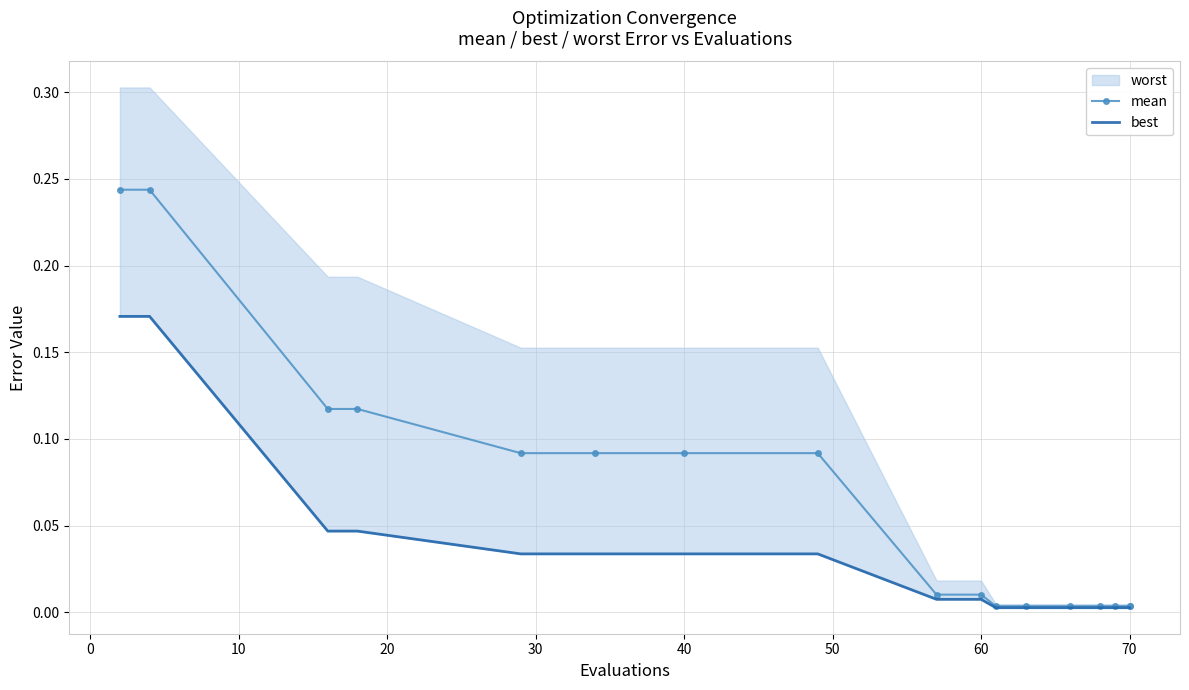

What is the difference between the maximum and second lowest values in the best series?

0.2